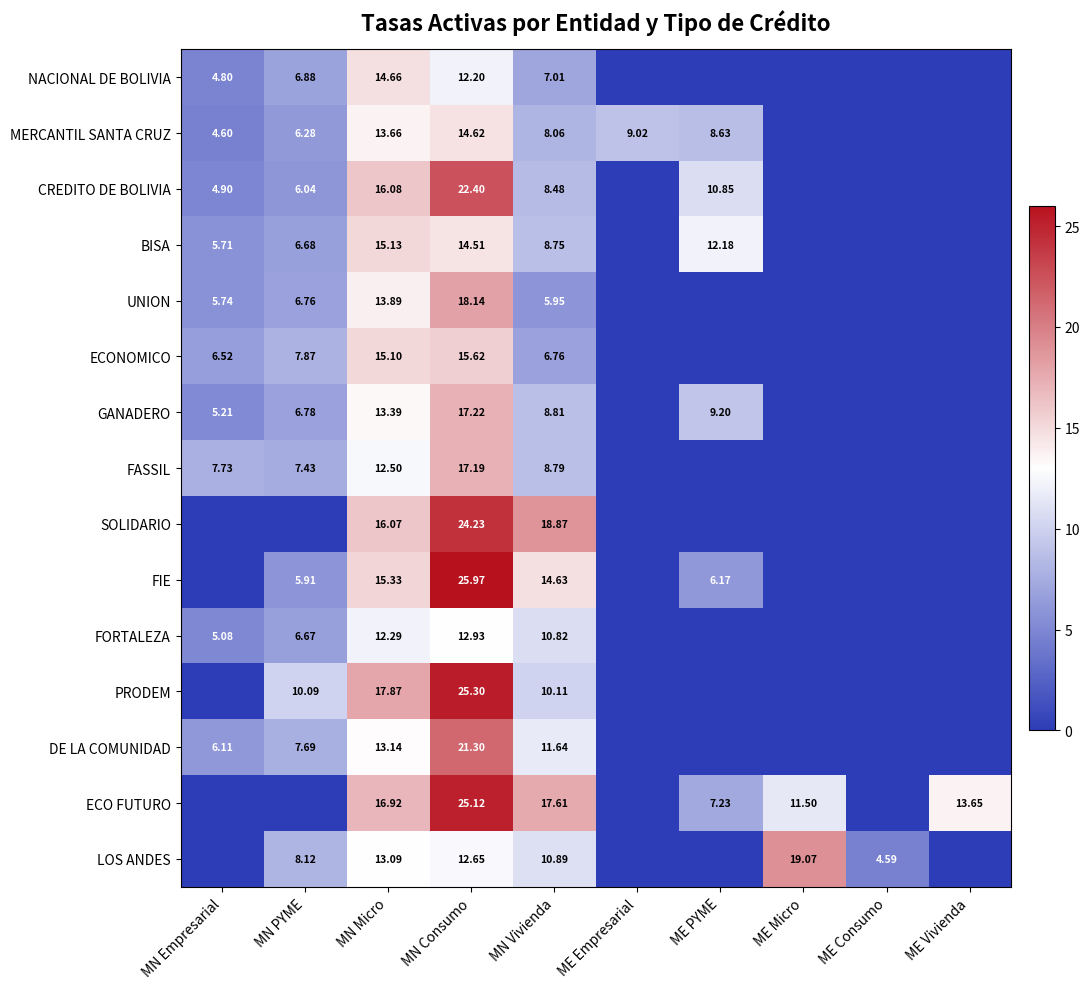

Is the value of CREDITO DE BOLIVIA at MN Empresarial greater than the value of BISA at MN Vivienda?

No